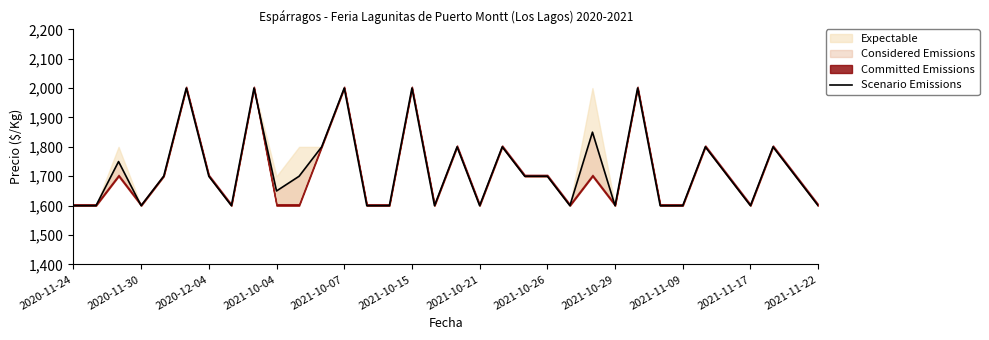

How many lines are shown in the chart?

1